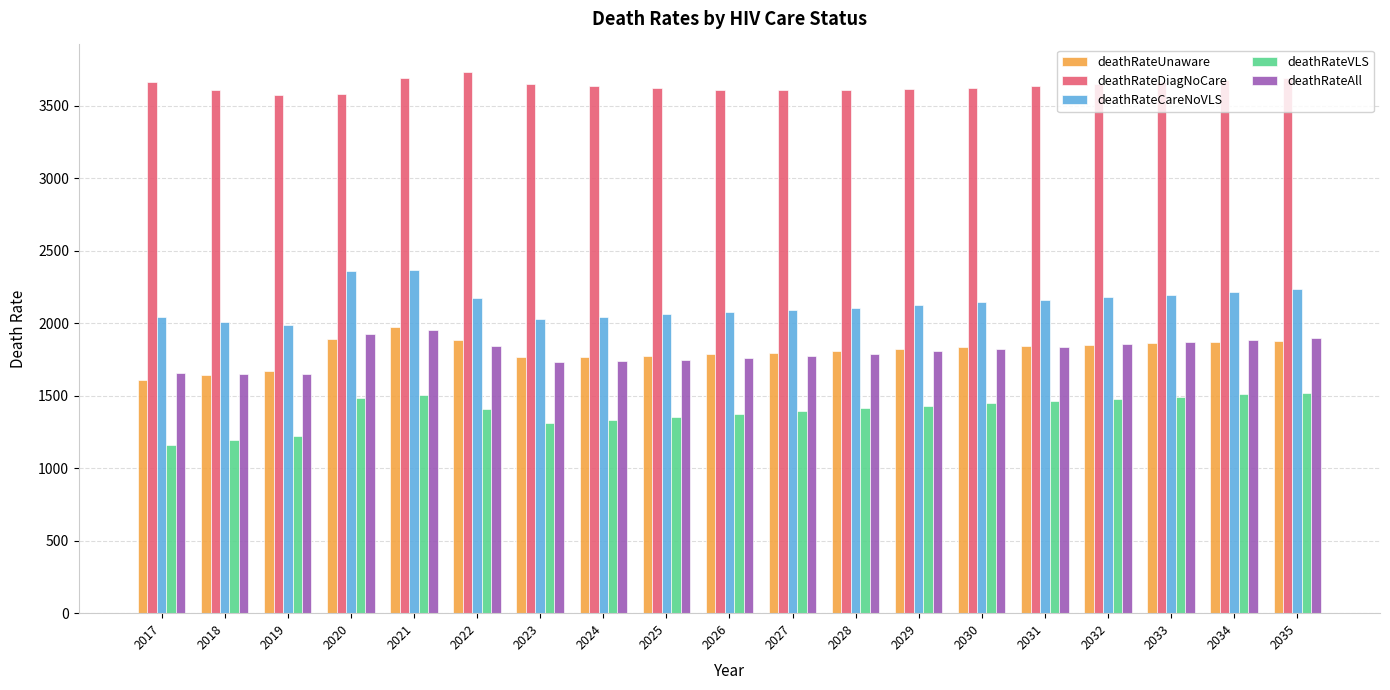

Does the chart contain any negative values?

No